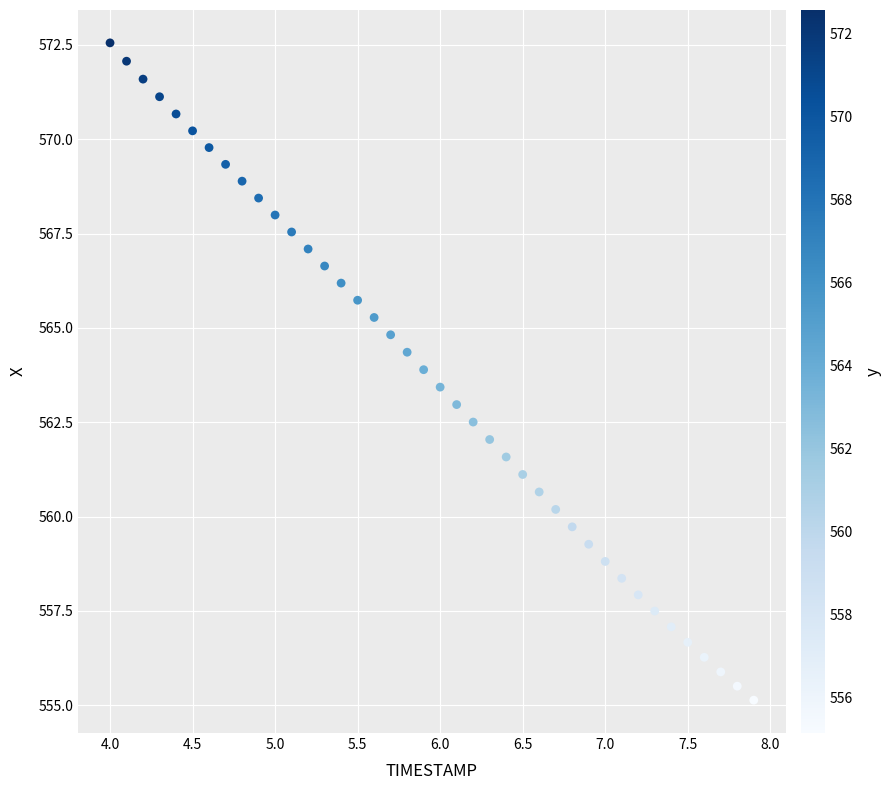

What is the range of Y values (max minus min)?

17.4